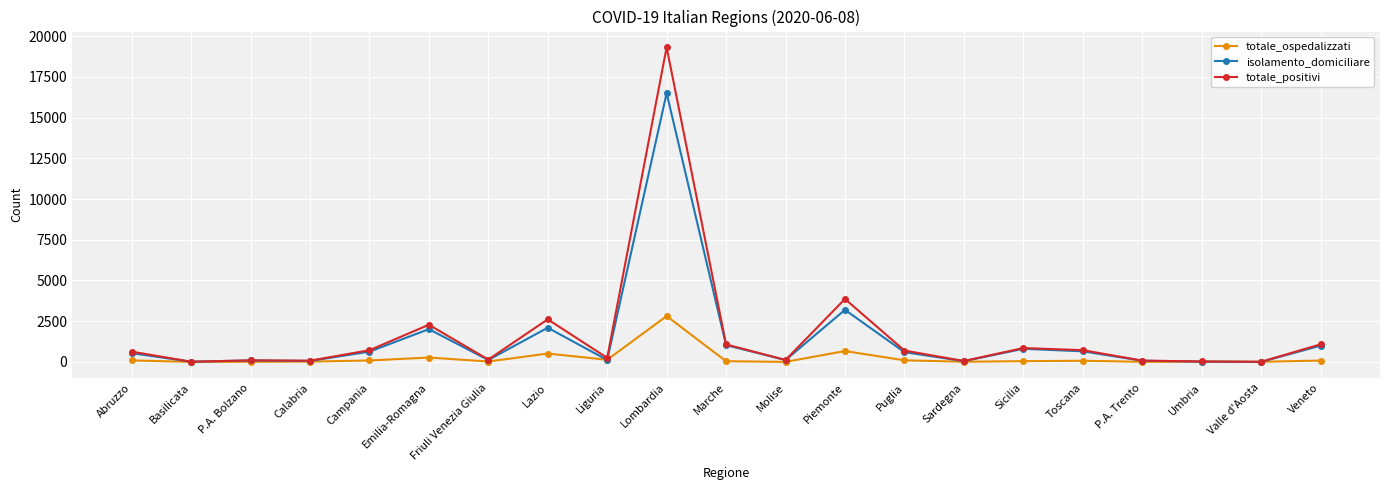

At which label is totale_ospedalizzati closest to 1407?

Piemonte